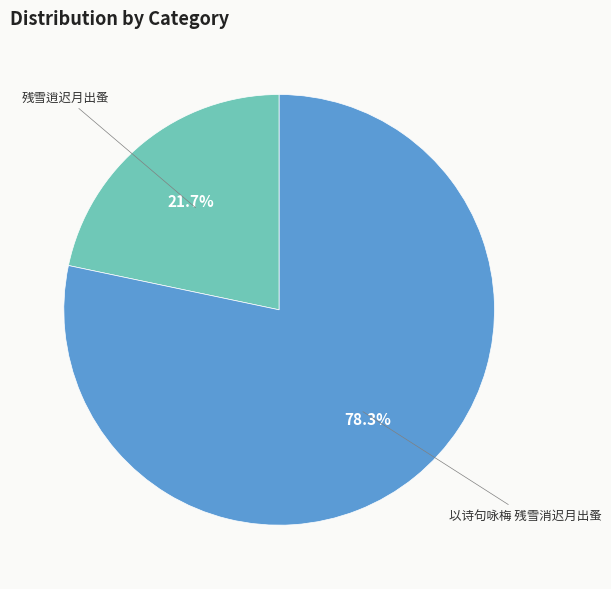

How many slices are in this pie chart?

2